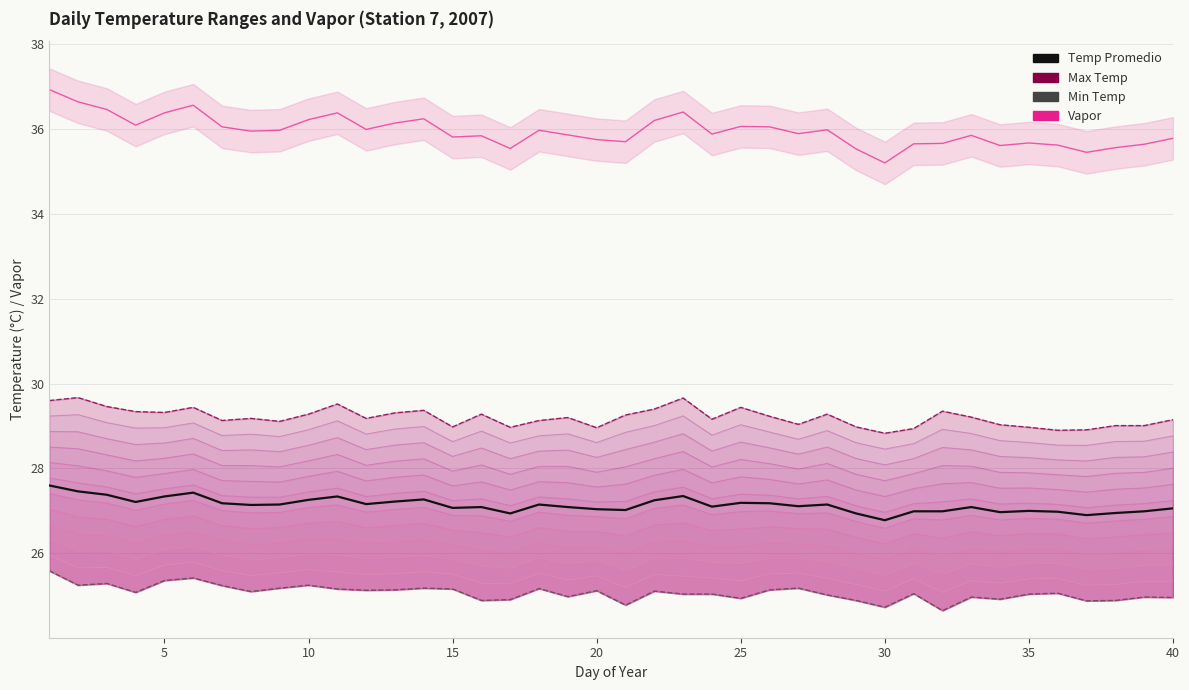

True or false: Max Temp and Min Temp cross at least once.

False